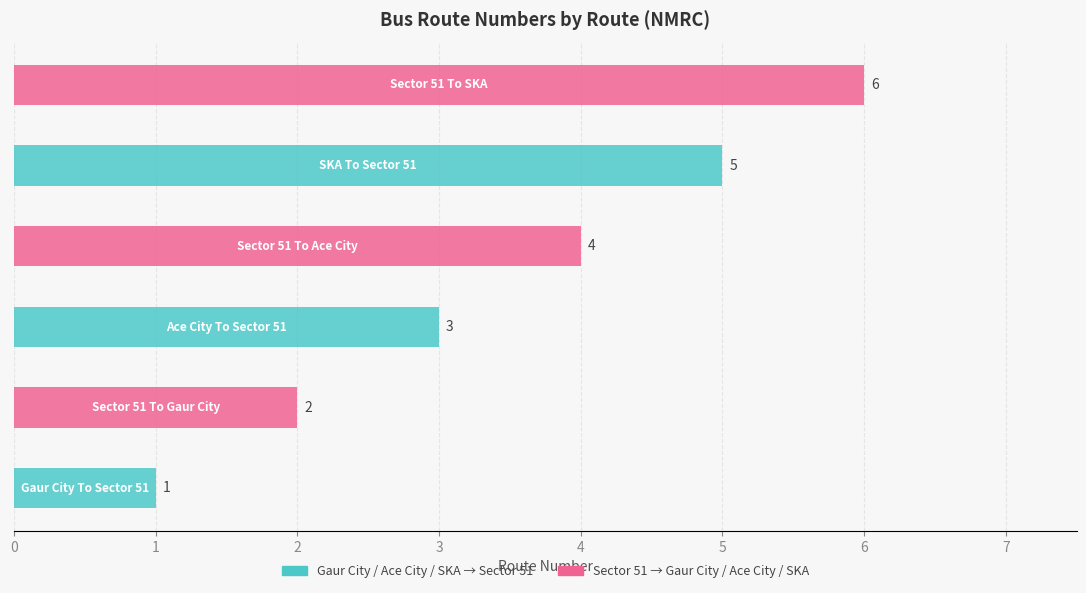

What position from the right is SKA To Sector 51?

2